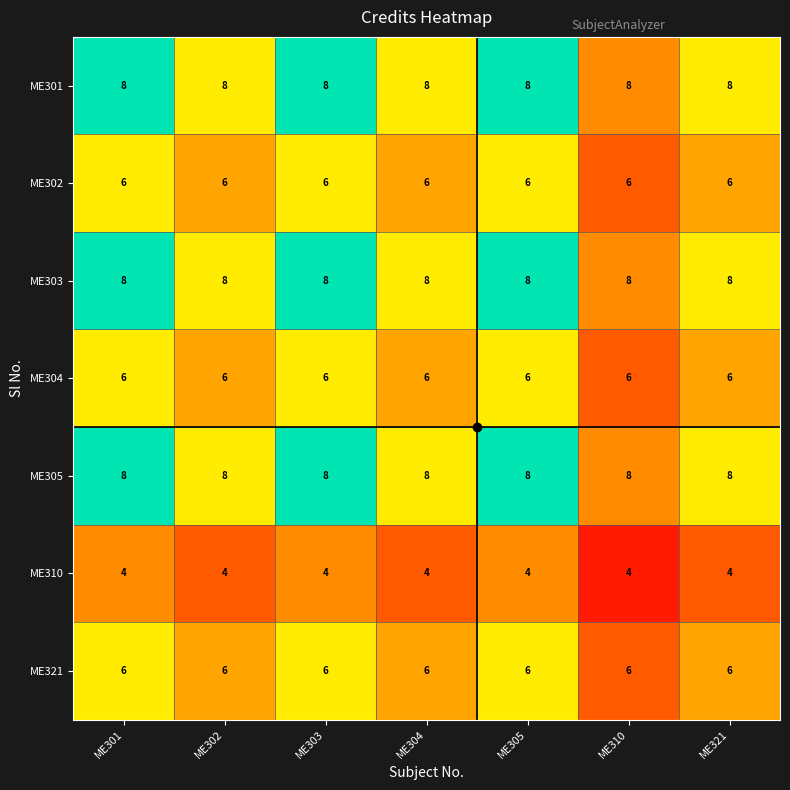

What is the difference between the highest and lowest values at ME310?

4